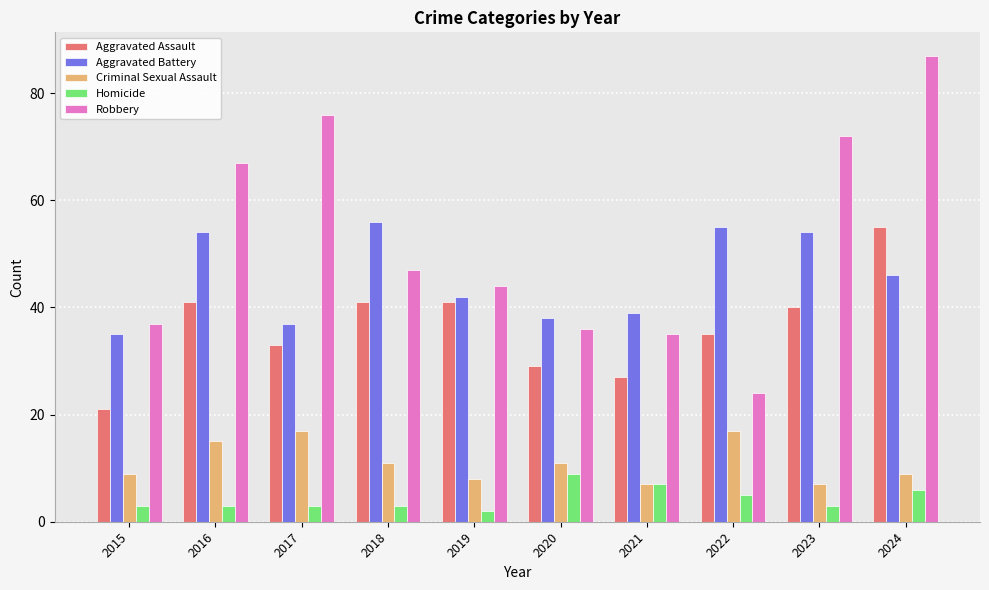

What is the spread (max minus min) of values at 2020?

29